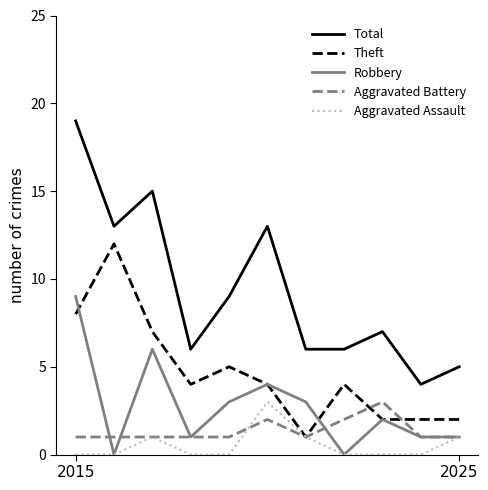

Which series has the largest total across all categories?

Total